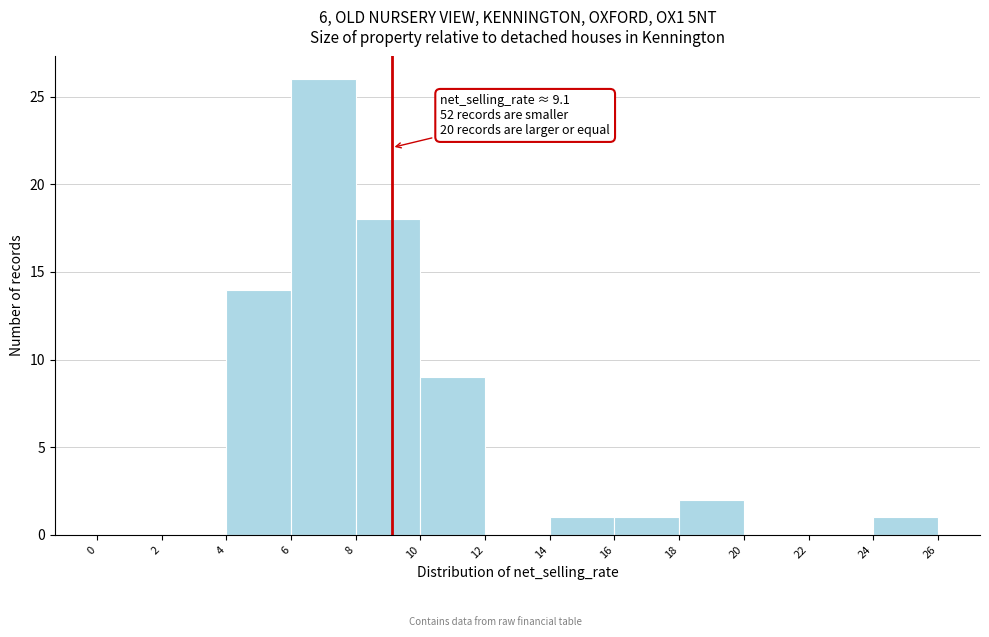

Which range on the x-axis has the tallest bar?

6 to 8